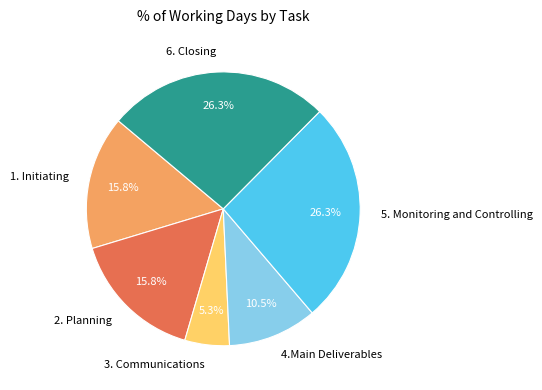

Is it true that 5. Monitoring and Controlling is 17% of the pie?

False